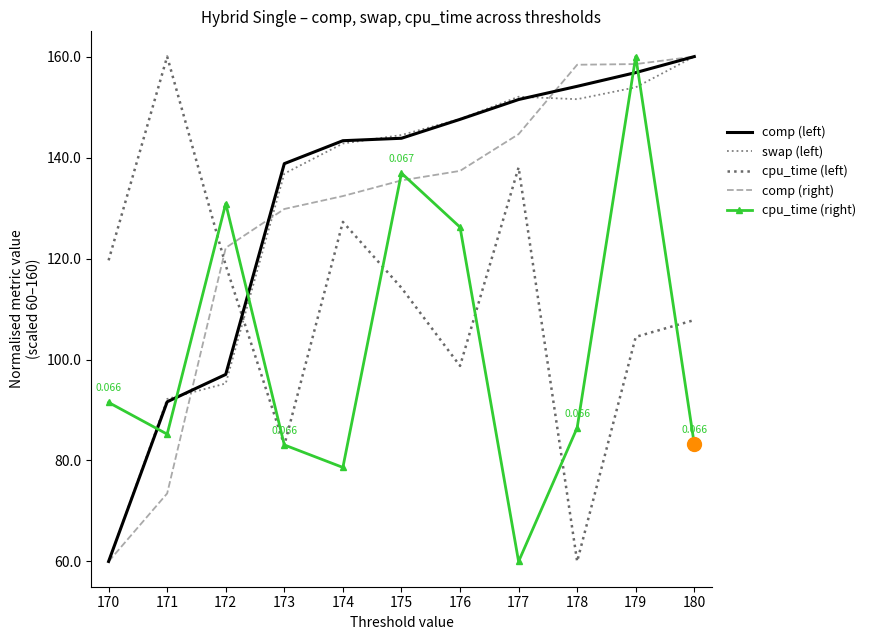

What is the total value across all series at 170?

391.1